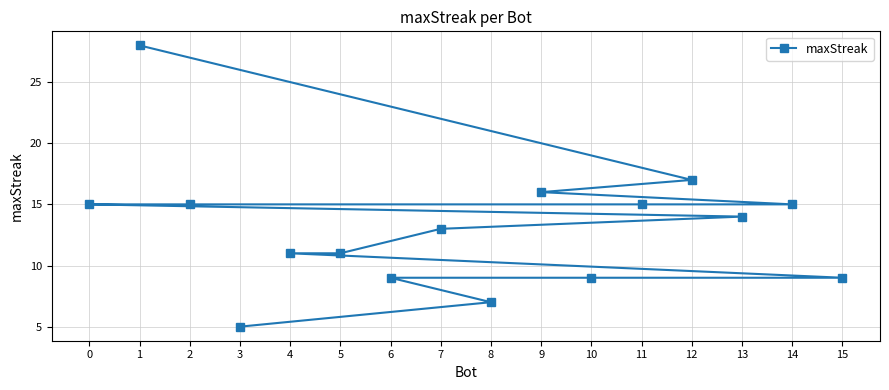

What is the average value?

13